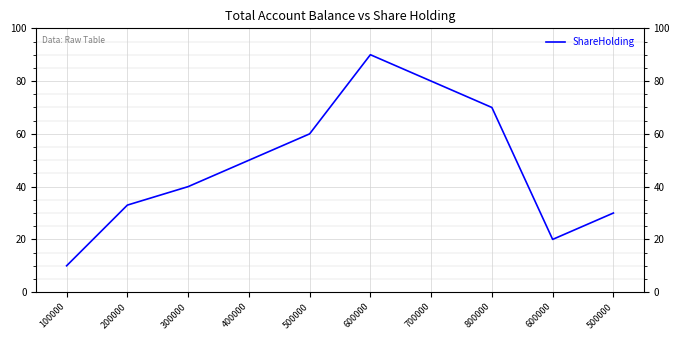

The chart shows a value of 50 at 400000. True or false?

True